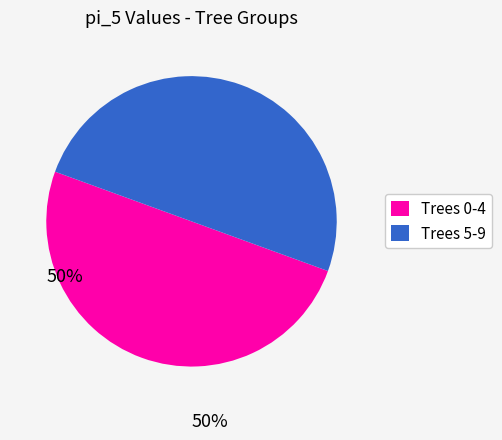

Is the sum of Trees 5-9 and Trees 0-4 greater than half?

Yes